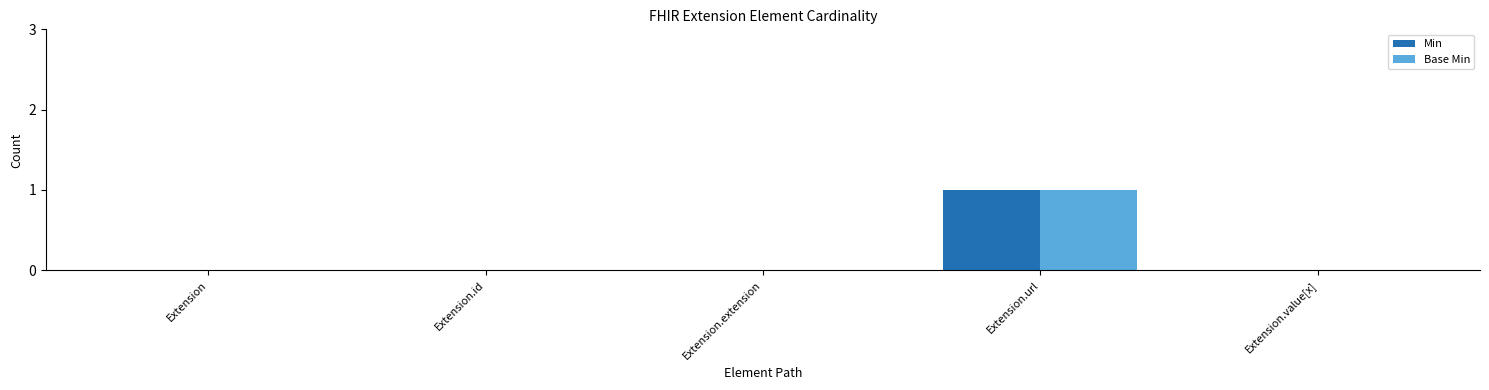

What is the greatest value displayed?

1